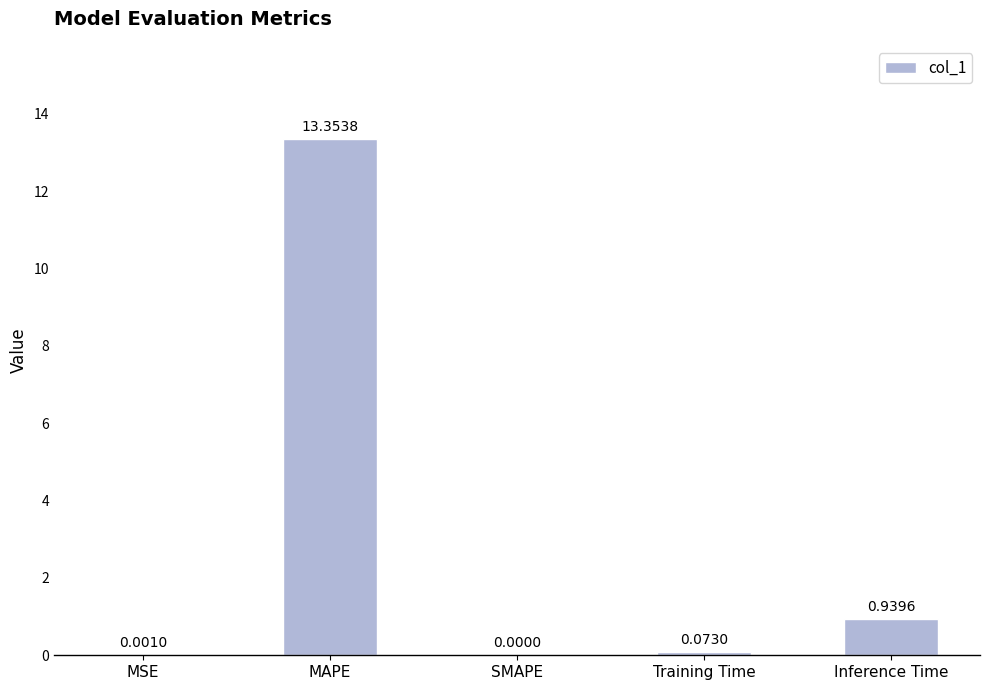

What is the change in value from SMAPE to Training Time?

+0.1